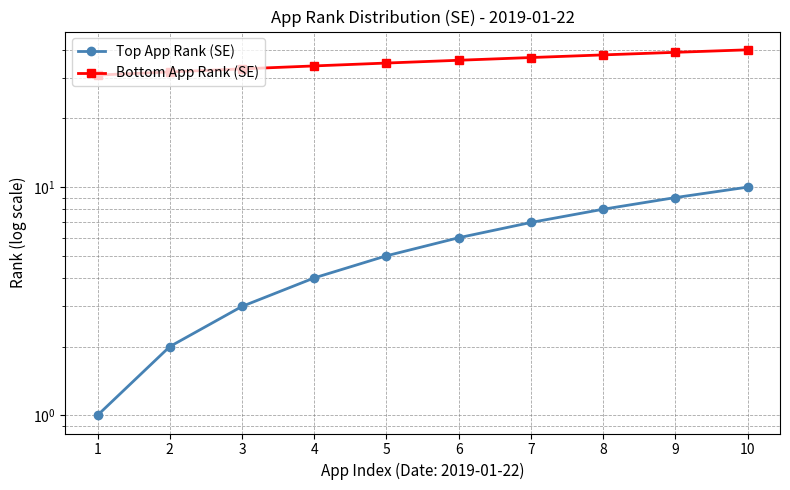

List the labels in order of Bottom App Rank (SE) value, smallest first.

1, 2, 3, 4, 5, 6, 7, 8, 9, 10